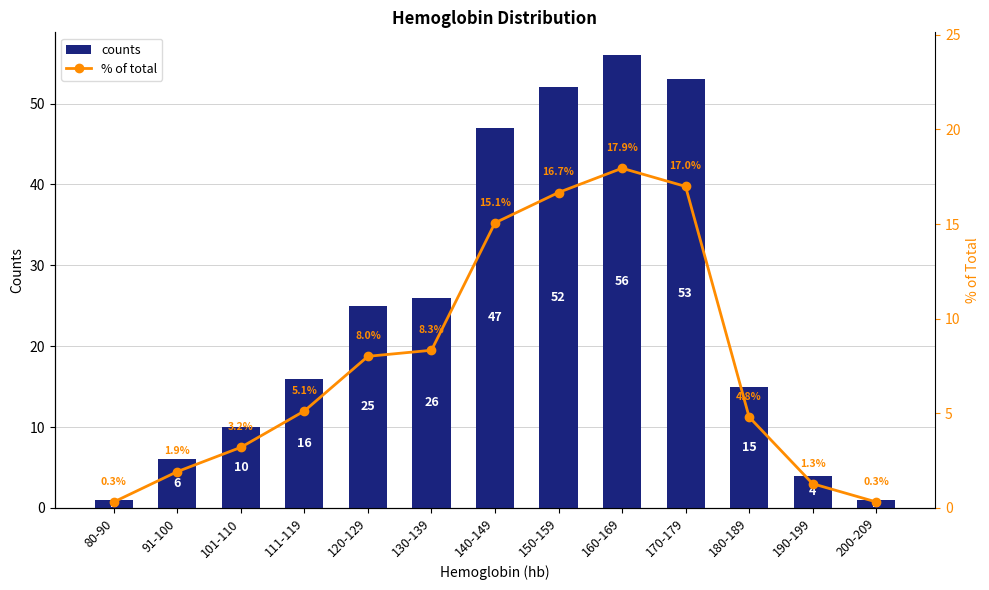

Reading left to right, extract all data points from this chart.

counts: 80-90=1.0	91-100=6.0	101-110=10.0	111-119=16.0	120-129=25.0	130-139=26.0	140-149=47.0	150-159=52.0	160-169=56.0	170-179=53.0	180-189=15.0	190-199=4.0	200-209=1.0
% of total: 80-90=0.3	91-100=1.9	101-110=3.2	111-119=5.1	120-129=8.0	130-139=8.3	140-149=15.1	150-159=16.7	160-169=17.9	170-179=17.0	180-189=4.8	190-199=1.3	200-209=0.3